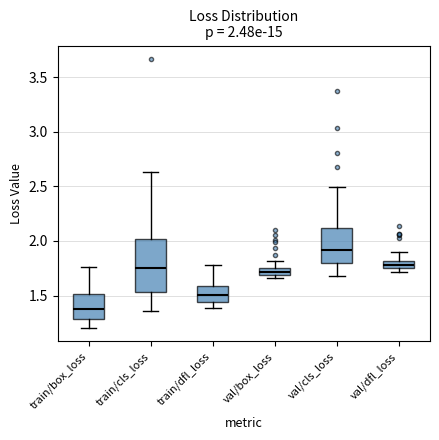

Which box is the tallest, from its lower edge to its upper edge?

train/cls_loss